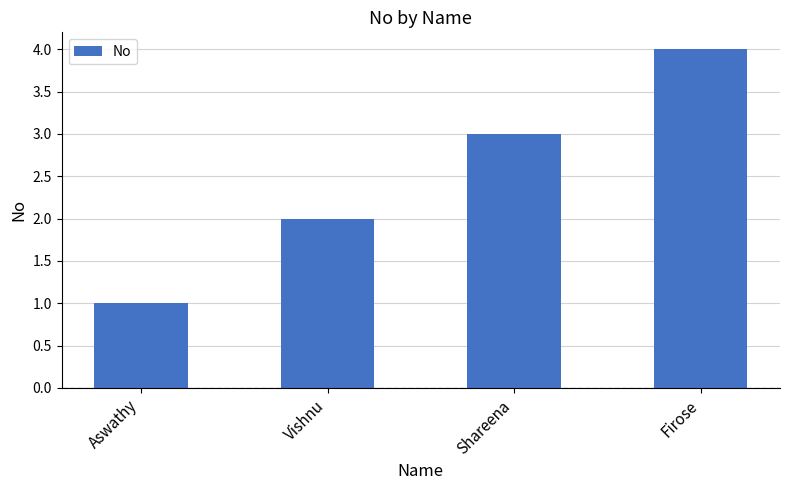

How many bars are there in total?

4